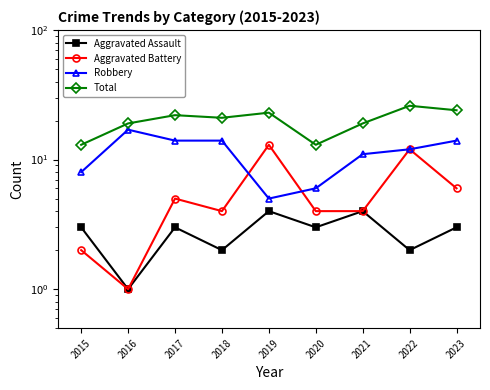

Which series changed the most between 2017 and 2020?

Total